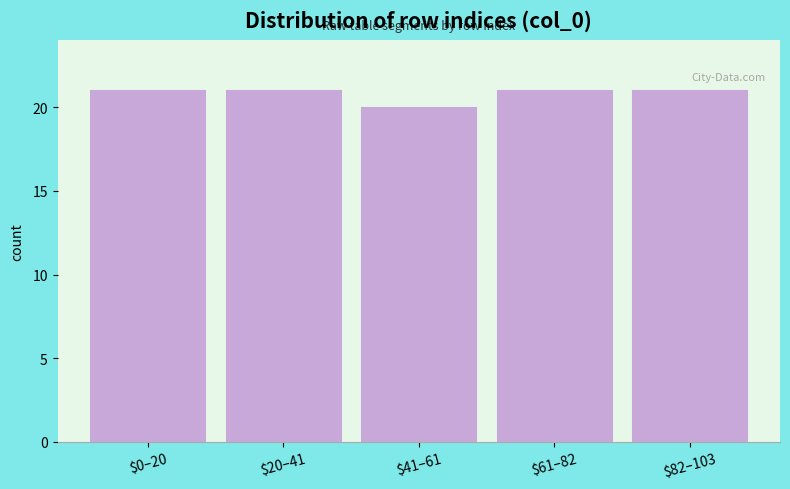

Reading left to right, extract all data points from this chart.

21	21	20	21	21